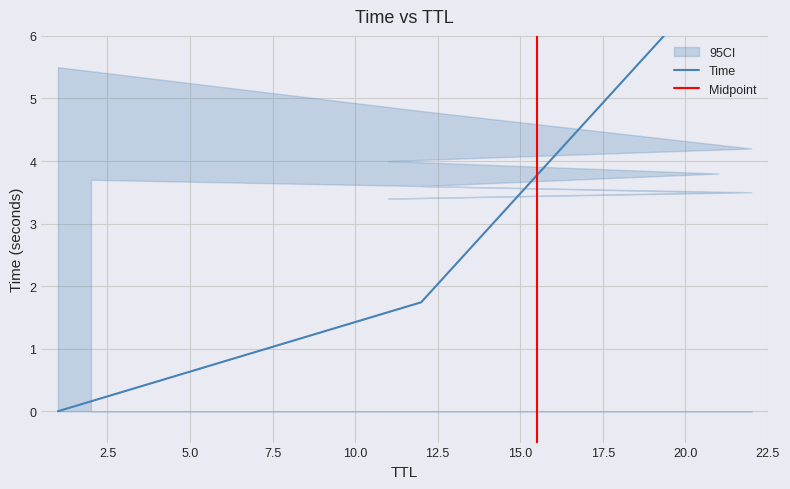

The chart shows a value of 9.0 at 11. True or false?

False